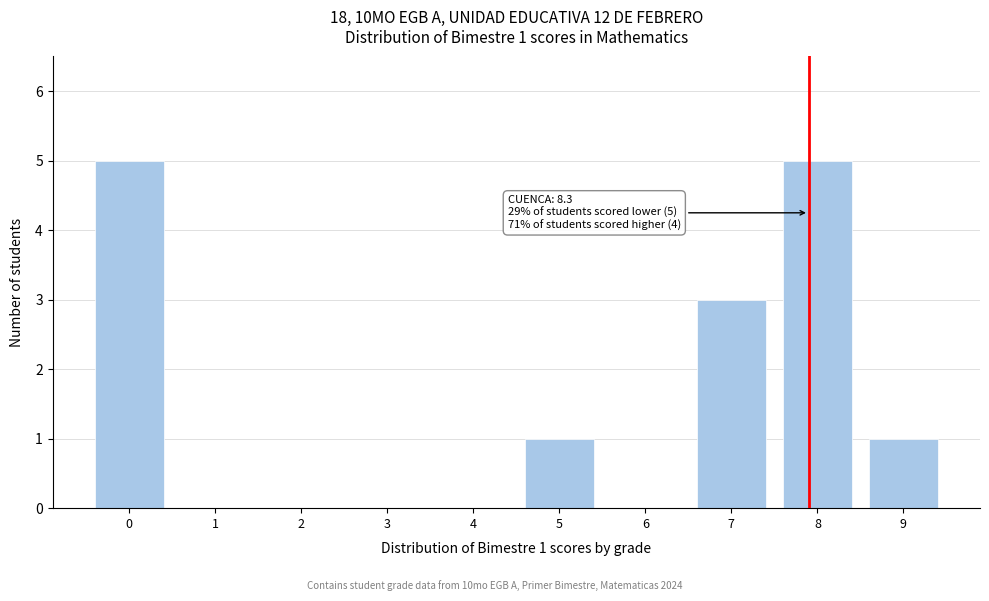

Reading left to right, what are all the values shown in this chart?

0=5	1=0	2=0	3=0	4=0	5=1	6=0	7=3	8=5	9=1